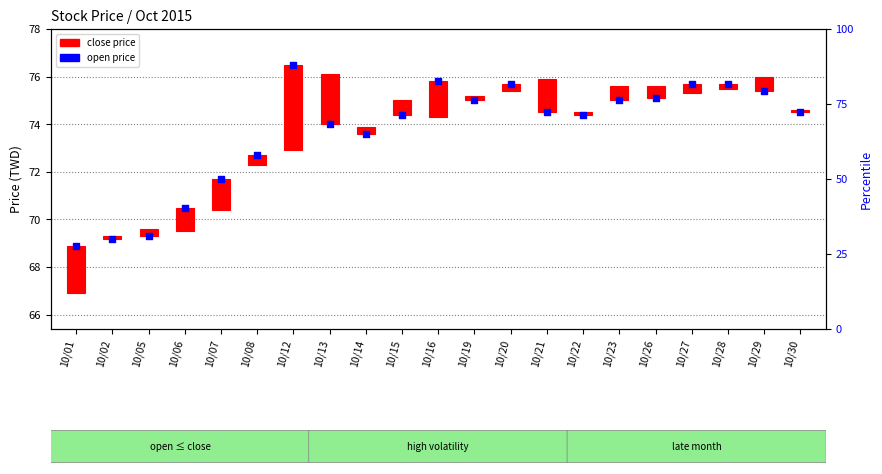

Which series has the largest total across all categories?

open price